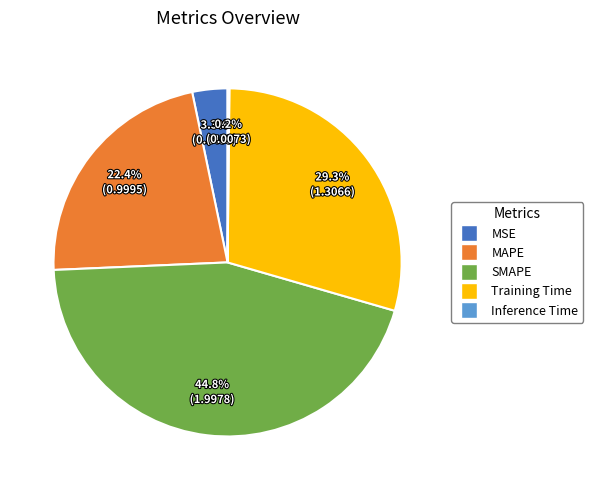

Which category has the biggest portion of the pie?

SMAPE